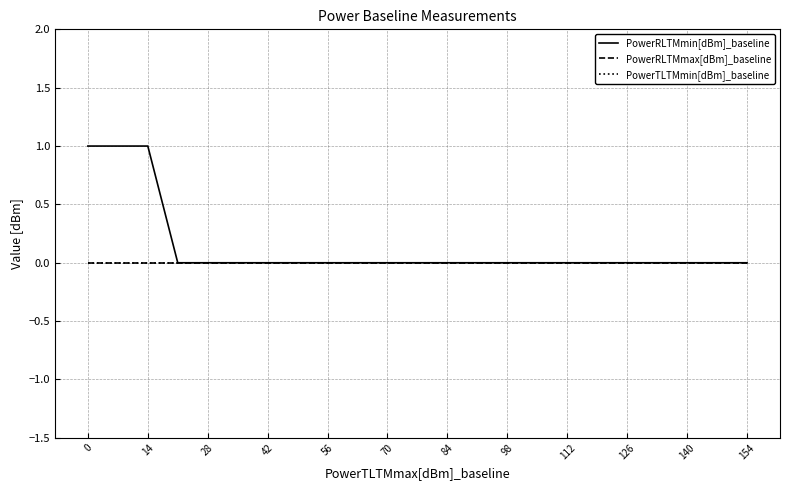

Does the chart have visible grid lines?

Yes